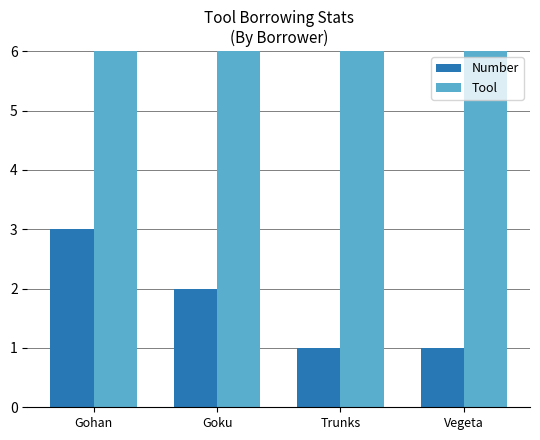

The value of Tool at Goku is 7. True or false?

True